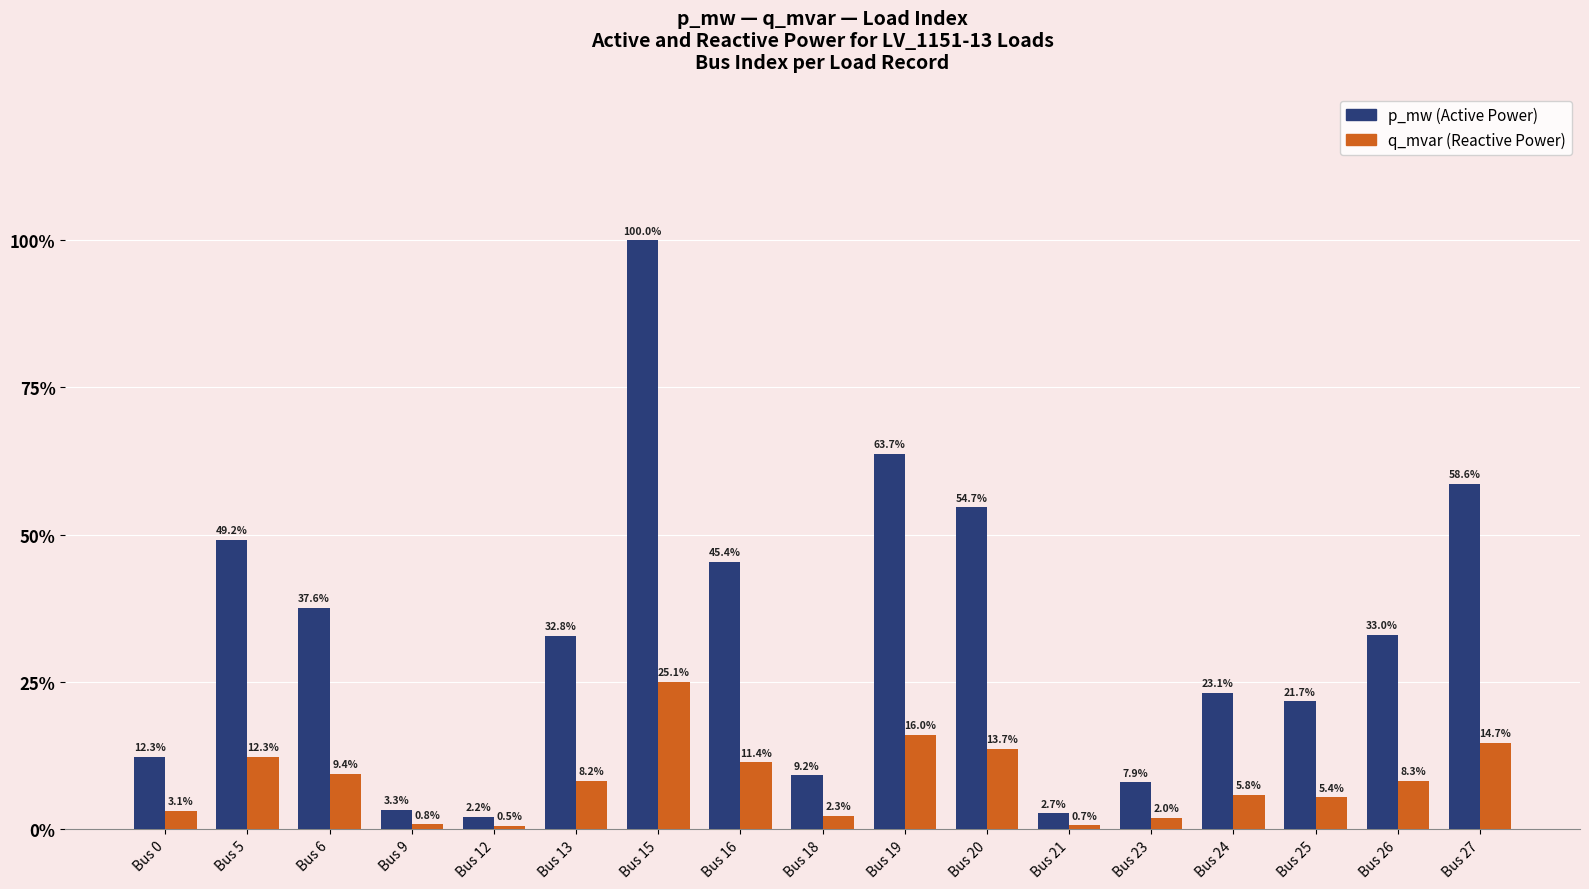

Between Bus 12 and Bus 26, which is larger?

Bus 26